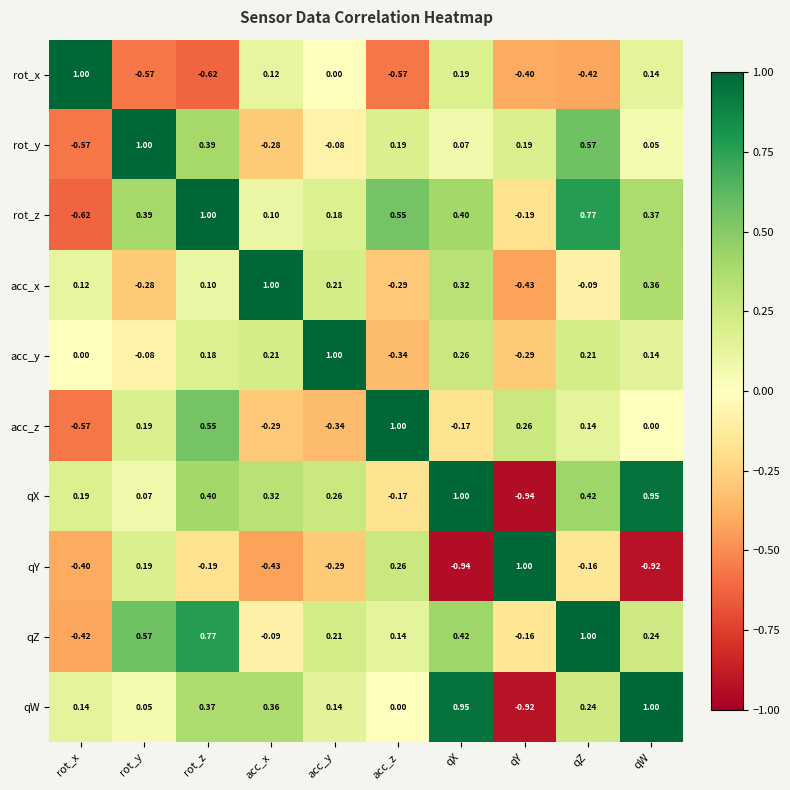

What is the greatest value displayed?

1.0